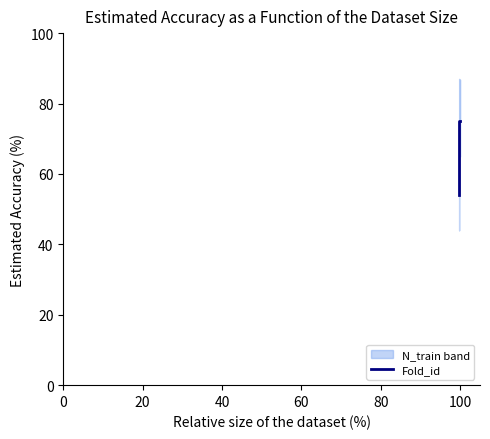

Reading left to right, extract all data points from this chart.

54	60	66	72	75	75	75	75	75	75